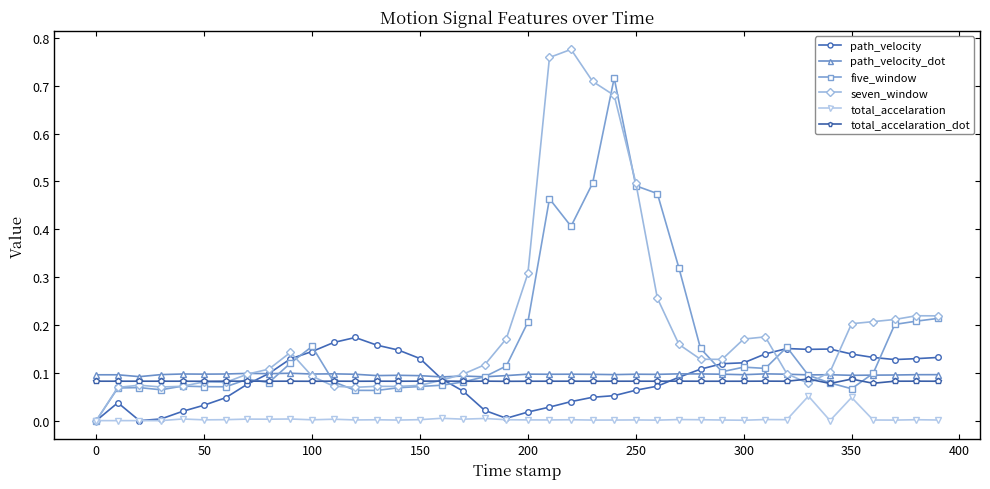

True or false: total_accelaration_dot has more than 1 points higher than both neighbors.

True